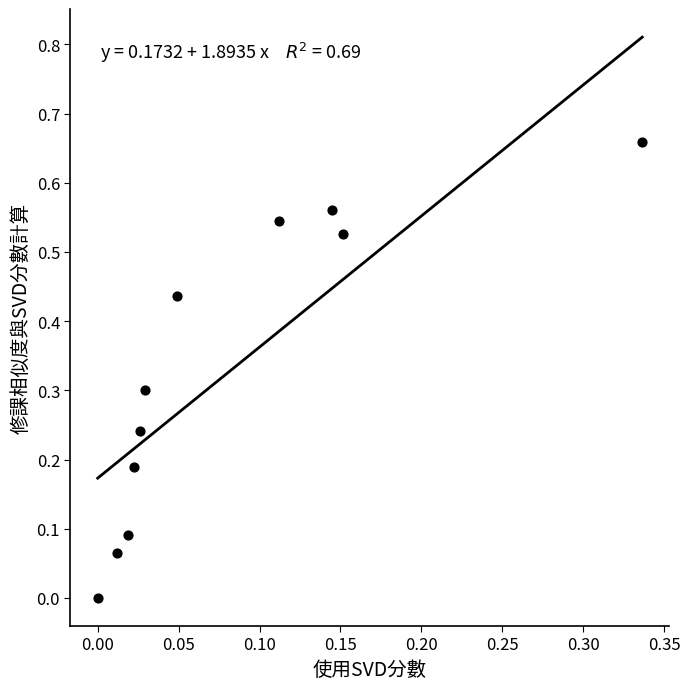

What is the range of X values (max minus min)?

0.3